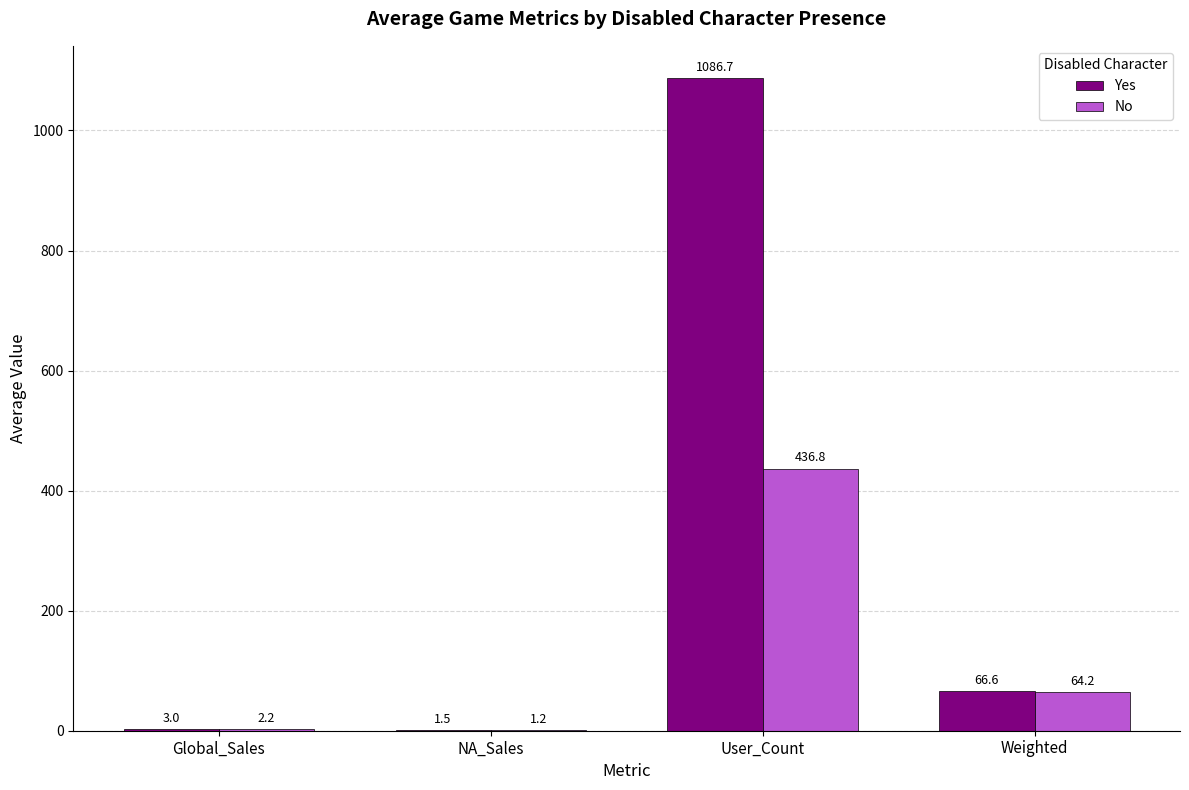

How many data points in Yes are above 66?

2